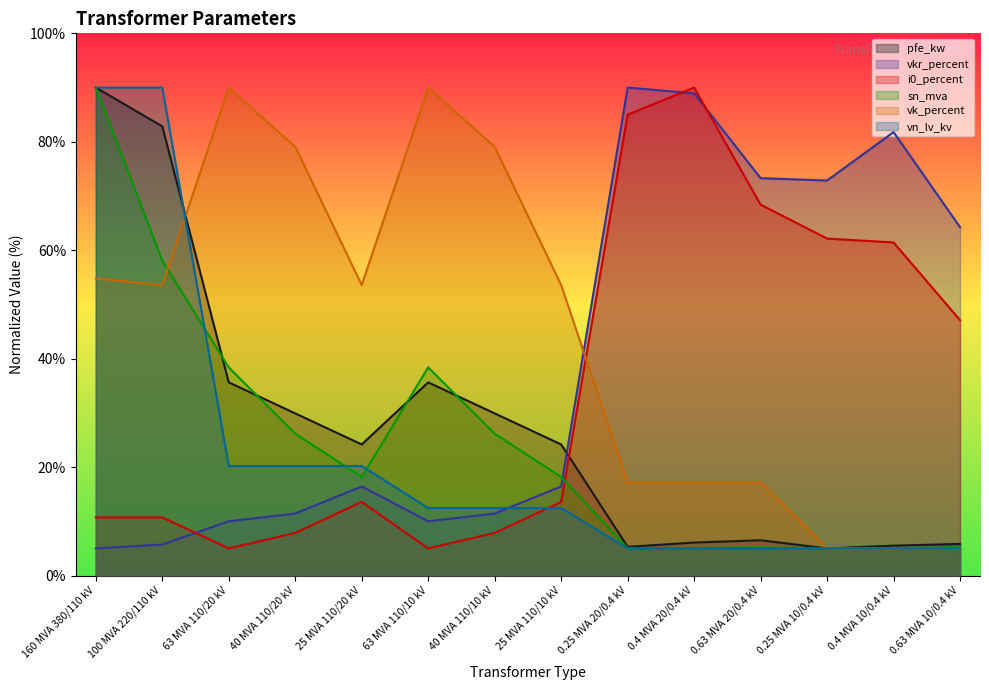

The i0_percent series shows 90.0 at 0.4 MVA 20/0.4 kV. True or false?

True